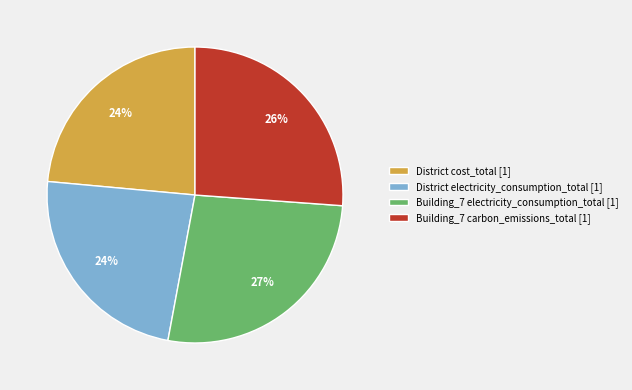

What percentage is the Building_7 electricity_consumption_total [1] slice, to the nearest percent?

27%